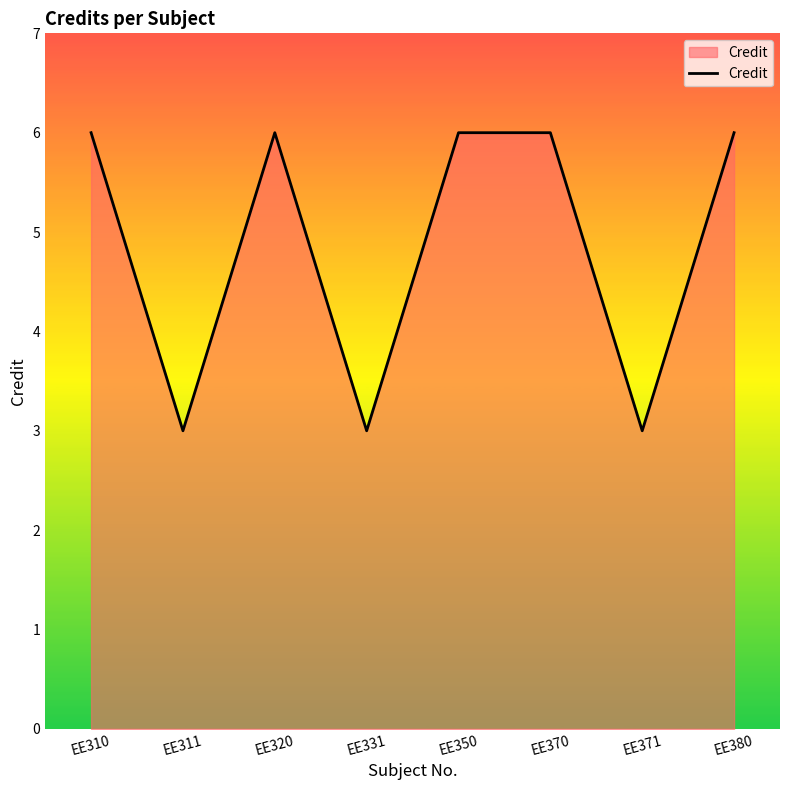

At which category does the data reach its first local peak?

EE320